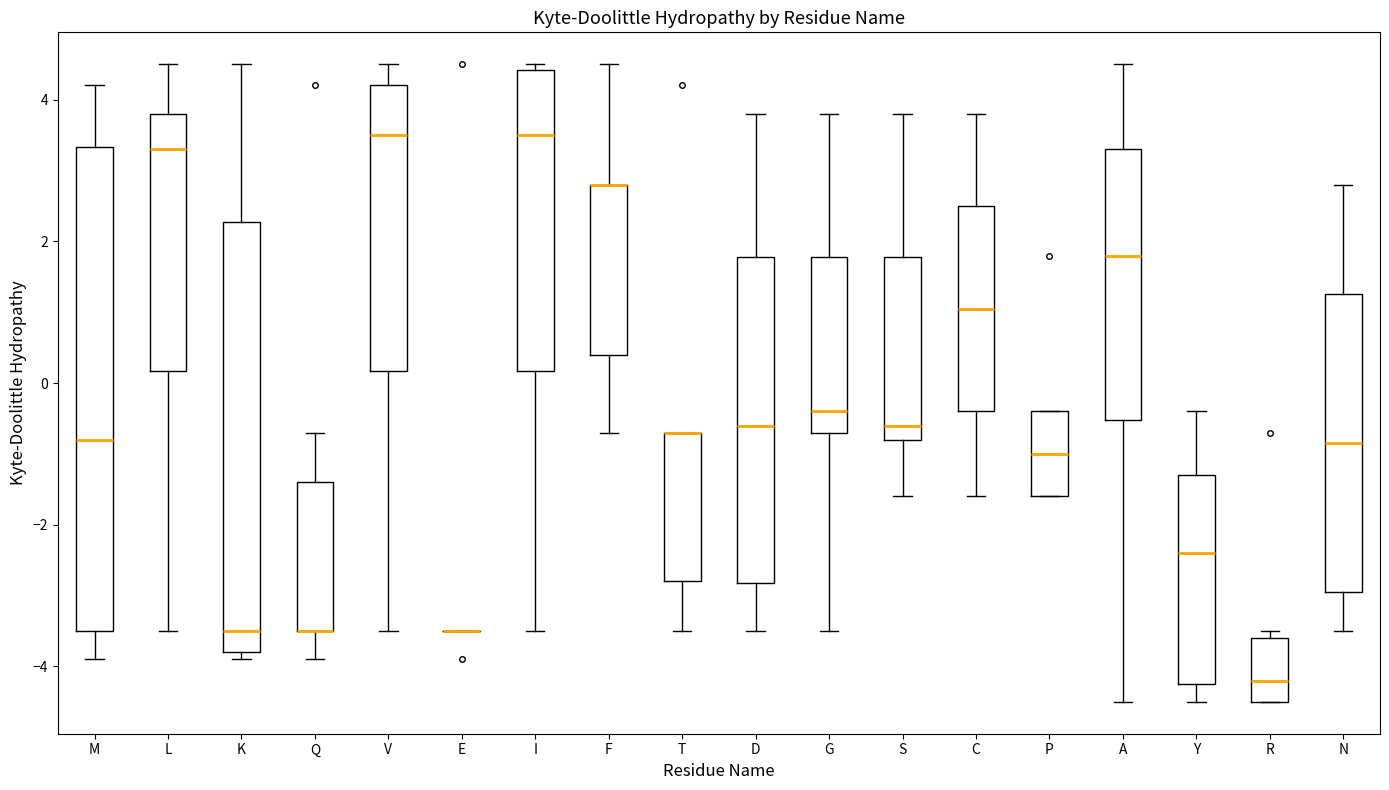

Reading left to right, read every box against the y-axis: the position of its median line, the range the box covers, and the ends of its whiskers. The values are not printed on the chart, so give them approximately, as read against the axis.

M: median -0.8, box -3.4 to 3.4, whiskers -3.8 to 4.2
L: median 3.4, box 0.2 to 3.8, whiskers -3.4 to 4.6
K: median -3.4, box -3.8 to 2.2, whiskers -3.8 (just below the box's lower edge) to 4.6
Q: median -3.4 (drawn on the box's lower edge), box -3.4 to -1.4, whiskers -3.8 to -0.6
V: median 3.6, box 0.2 to 4.2, whiskers -3.4 to 4.6
E: box collapsed to a line at -3.4, whiskers -3.4 to -3.4
I: median 3.6, box 0.2 to 4.4, whiskers -3.4 to 4.6
F: median 2.8 (drawn on the box's upper edge), box 0.4 to 2.8, whiskers -0.6 to 4.6
T: median -0.6 (drawn on the box's upper edge), box -2.8 to -0.6, whiskers -3.4 to -0.6
D: median -0.6, box -2.8 to 1.8, whiskers -3.4 to 3.8
G: median -0.4, box -0.6 to 1.8, whiskers -3.4 to 3.8
S: median -0.6, box -0.8 to 1.8, whiskers -1.6 to 3.8
C: median 1.0, box -0.4 to 2.6, whiskers -1.6 to 3.8
P: median -1.0, box -1.6 to -0.4, whiskers -1.6 to -0.4
A: median 1.8, box -0.6 to 3.4, whiskers -4.4 to 4.6
Y: median -2.4, box -4.2 to -1.2, whiskers -4.4 to -0.4
R: median -4.2, box -4.4 to -3.6, whiskers -4.4 to -3.4
N: median -0.8, box -3.0 to 1.2, whiskers -3.4 to 2.8